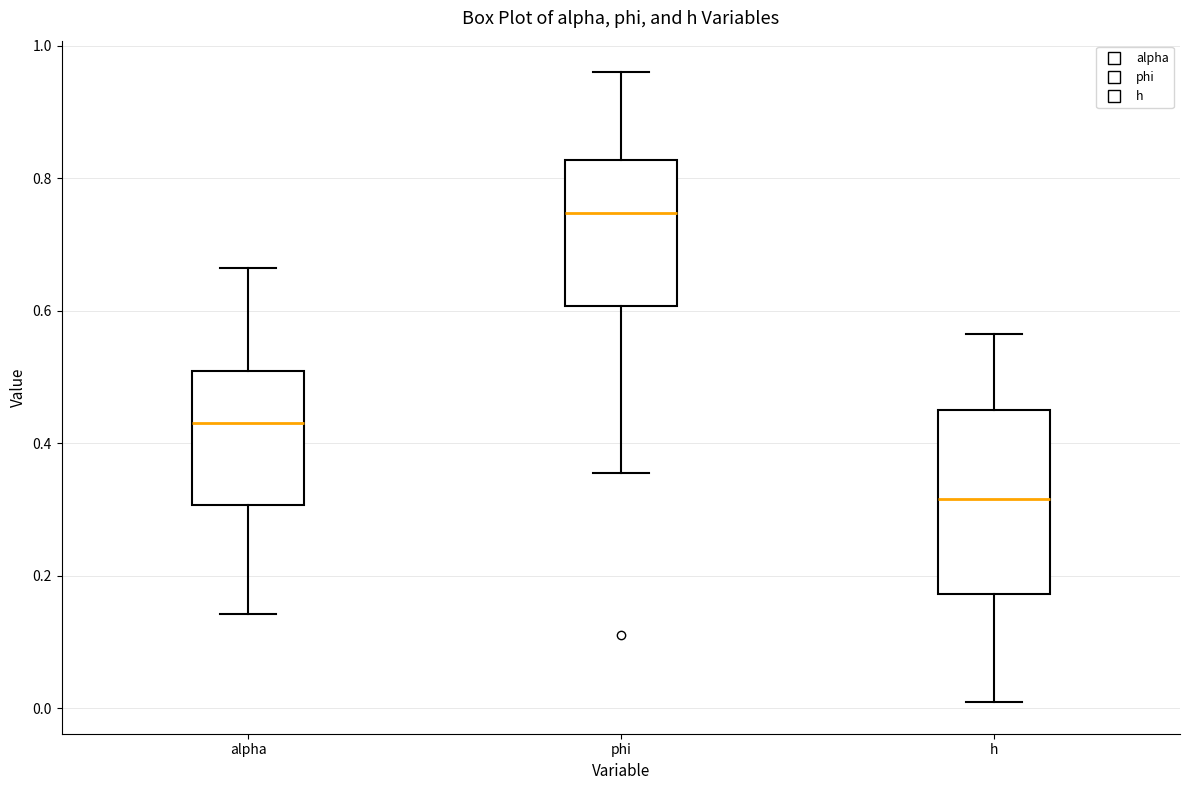

Where does the upper whisker of the box for phi end on the y-axis? The values are not printed on the chart, so give them approximately, as read against the axis.

0.96